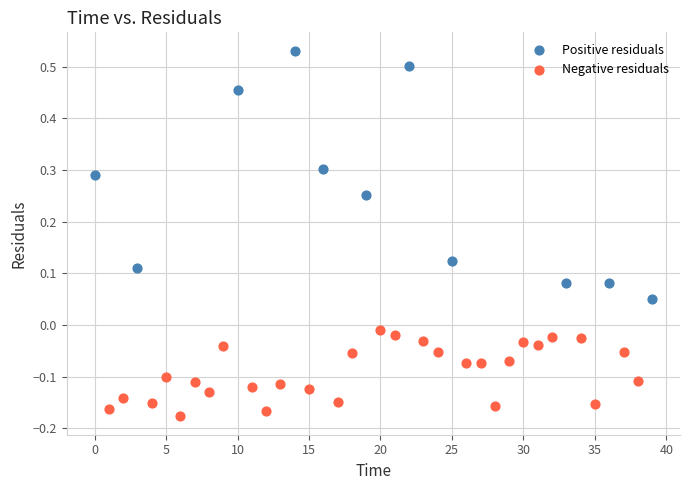

Which series has the largest Y range (max minus min)?

Positive residuals